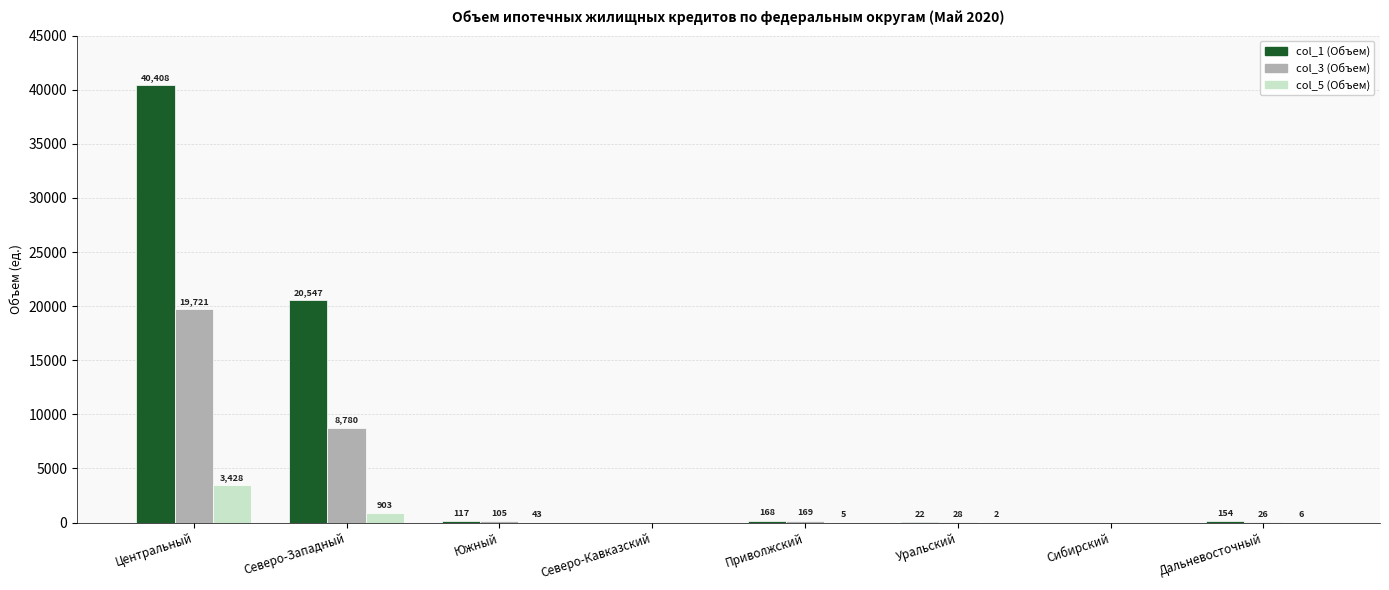

What is the difference between the col_1 (Объем) values at Приволжский and Дальневосточный?

14